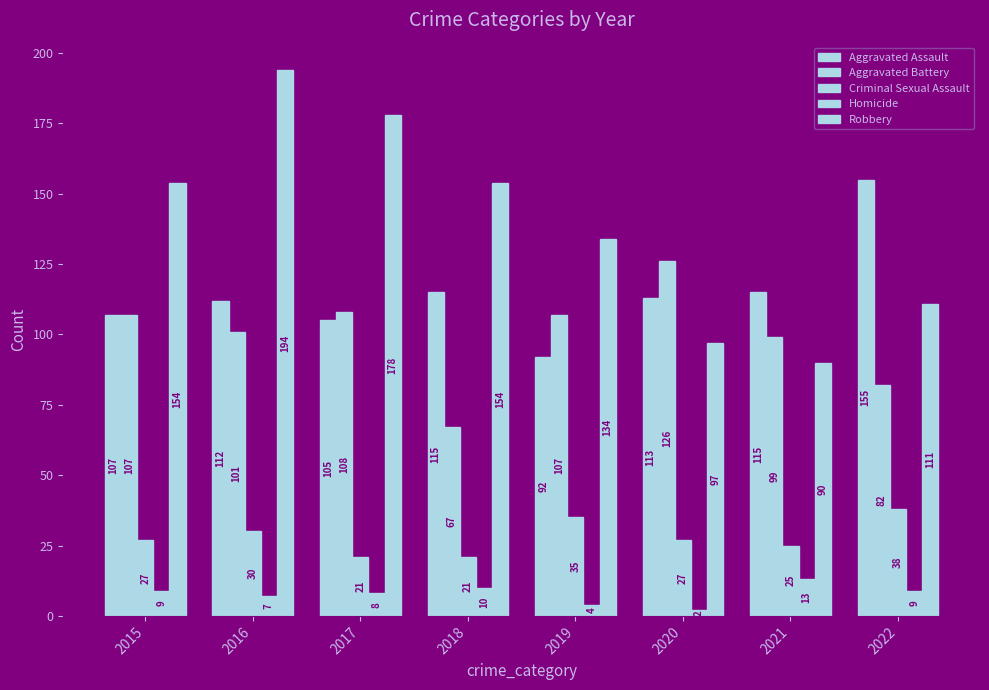

How many series are shown in this chart?

5